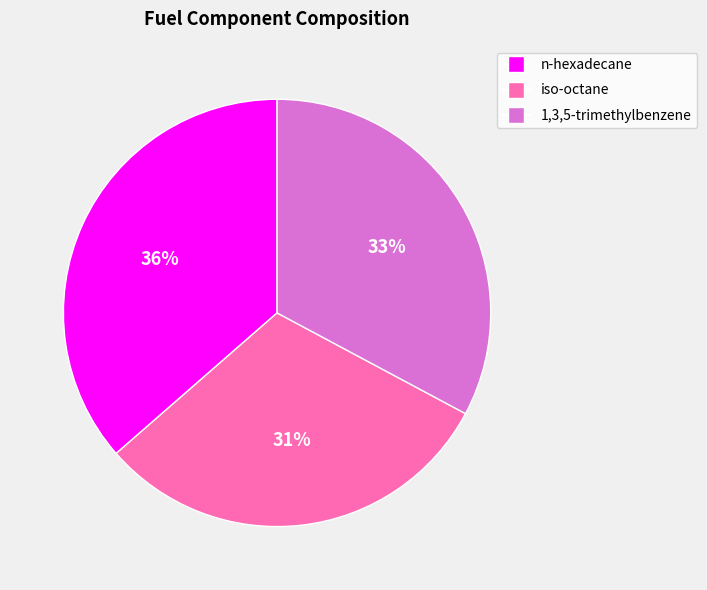

Which slice is the smallest?

iso-octane